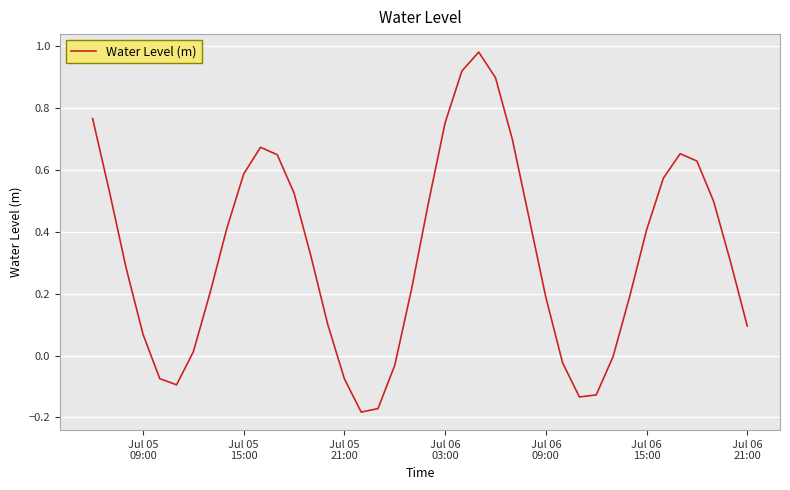

What is the difference between the maximum and minimum values?

1.2